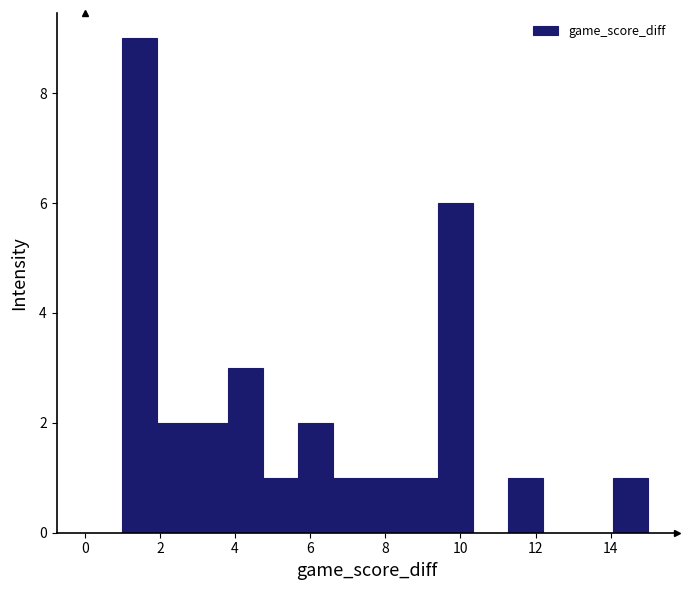

Reading left to right, list every bar in this chart as the range it spans on the x-axis followed by its height. Neither the bar edges nor the heights are printed on the chart, so give them approximately, as read against the axes.

1.0 to 2.0: 9
2.0 to 2.8: 2
2.8 to 3.8: 2
3.8 to 4.8: 3
4.8 to 5.6: 1
5.6 to 6.6: 2
6.6 to 7.6: 1
7.6 to 8.4: 1
8.4 to 9.4: 1
9.4 to 10.4: 6
10.4 to 11.2: 0
11.2 to 12.2: 1
12.2 to 13.2: 0
13.2 to 14.0: 0
14.0 to 15.0: 1